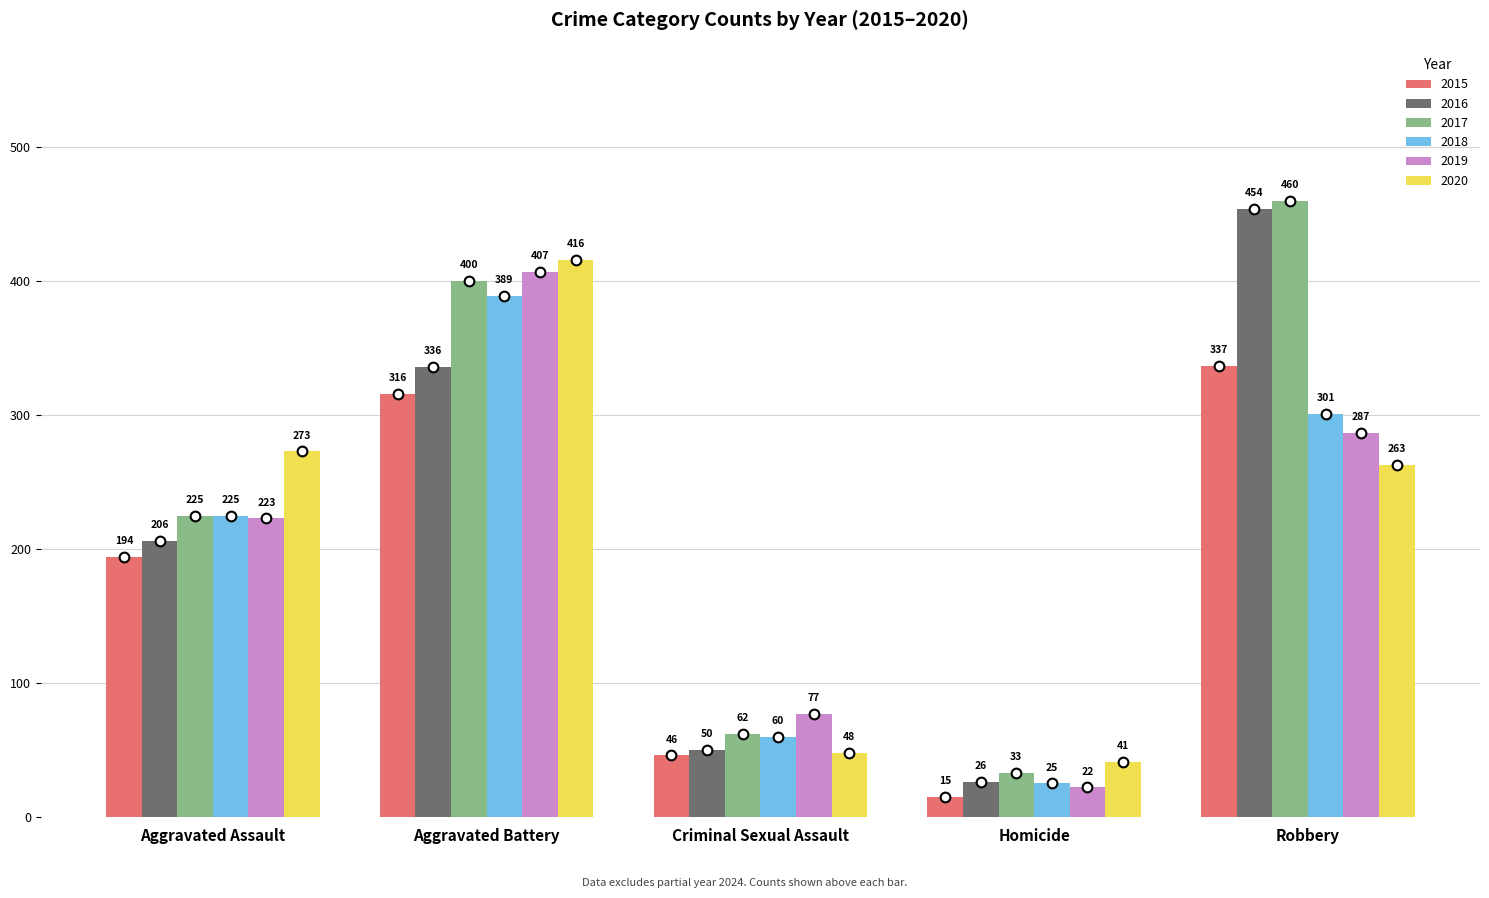

What is the maximum value shown in the chart?

460